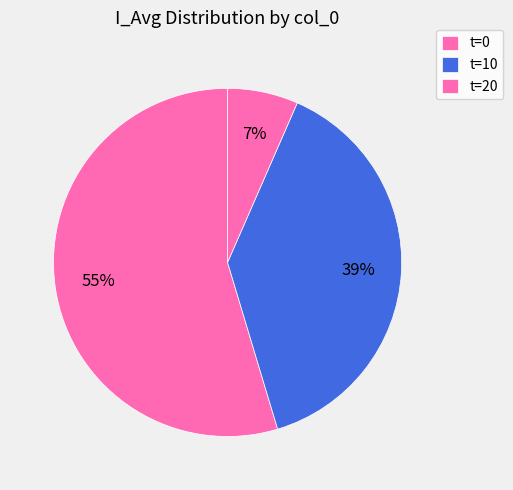

Does any single category account for the majority?

Yes